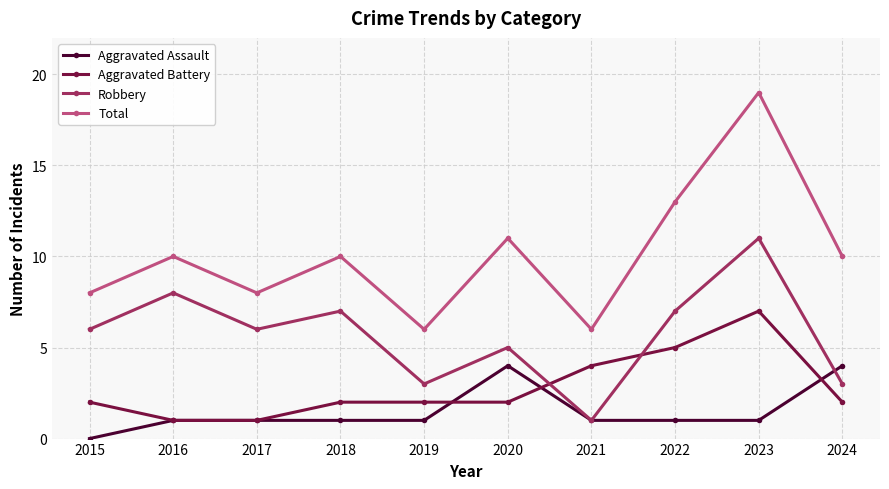

What is the sum of the Total values at 2021 and 2020?

17